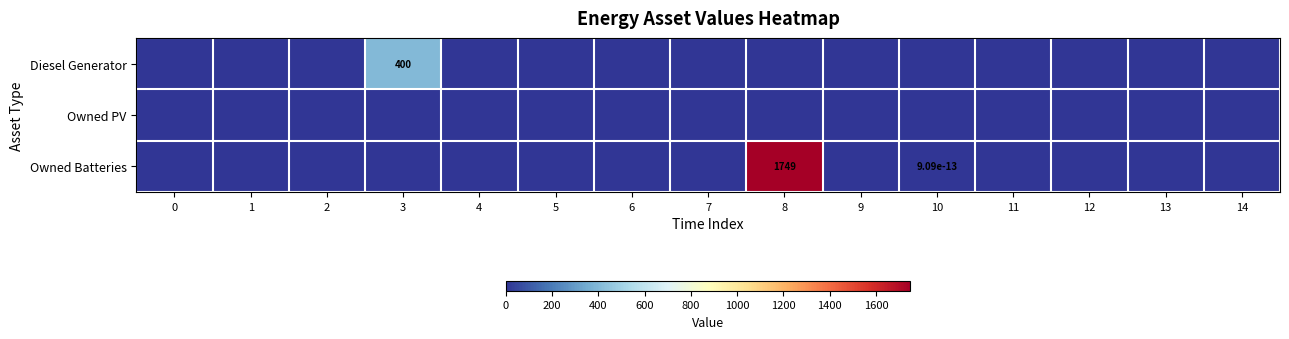

List the series in order of their peak value, highest first.

Owned Batteries, Diesel Generator, Owned PV